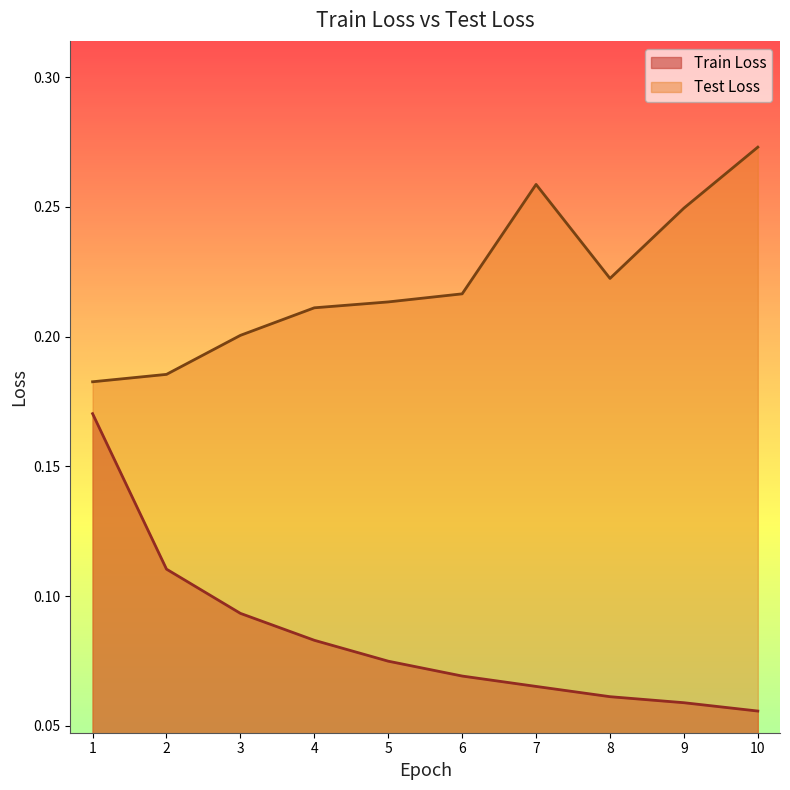

Reading left to right, what are all the values shown in this chart?

Train Loss: 0.2	0.1	0.1	0.1	0.1	0.1	0.1	0.1	0.1	0.1
Test Loss: 0.2	0.2	0.2	0.2	0.2	0.2	0.3	0.2	0.2	0.3